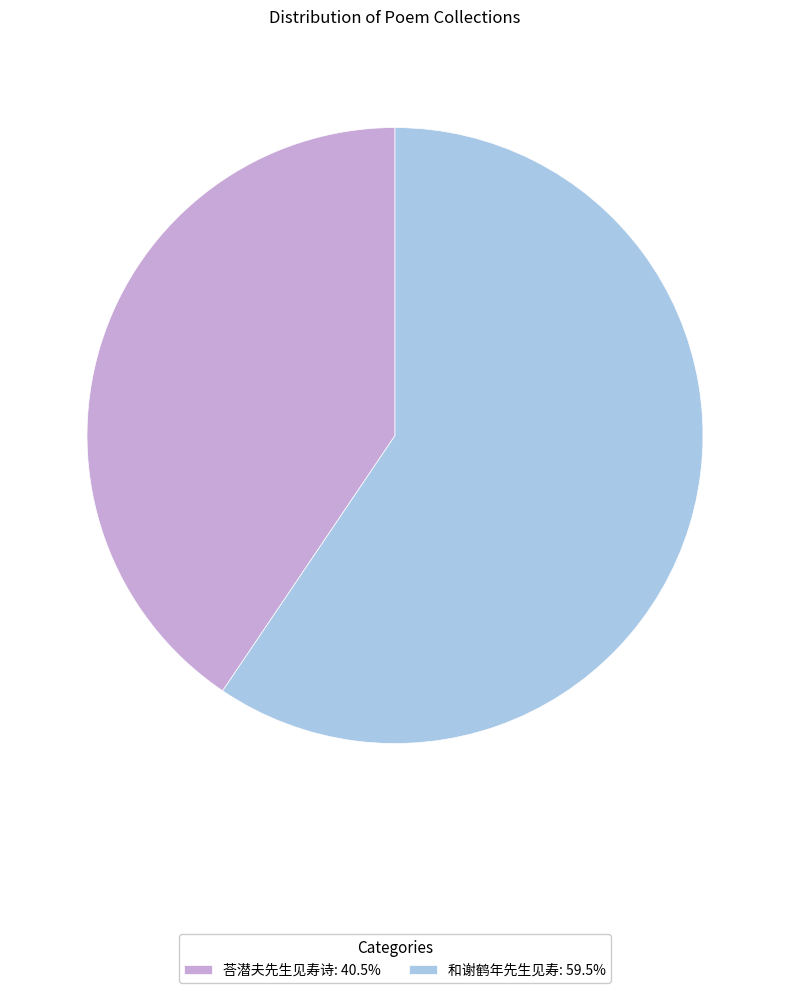

Count the number of slices in the pie.

2